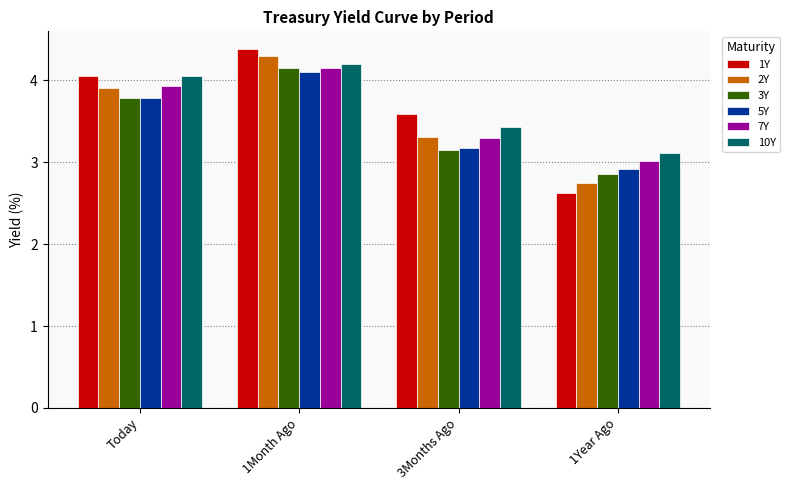

How many series are shown in this chart?

6